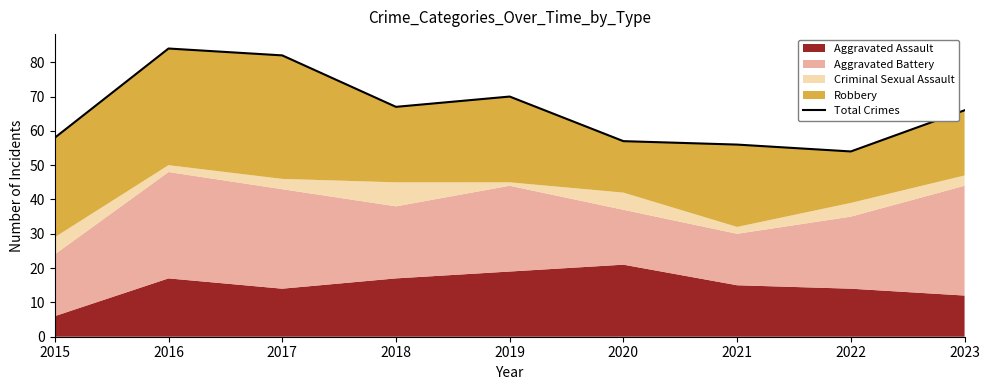

Reading right to left, list all the values displayed in this chart.

2023=66	2022=54	2021=56	2020=57	2019=70	2018=67	2017=82	2016=84	2015=58